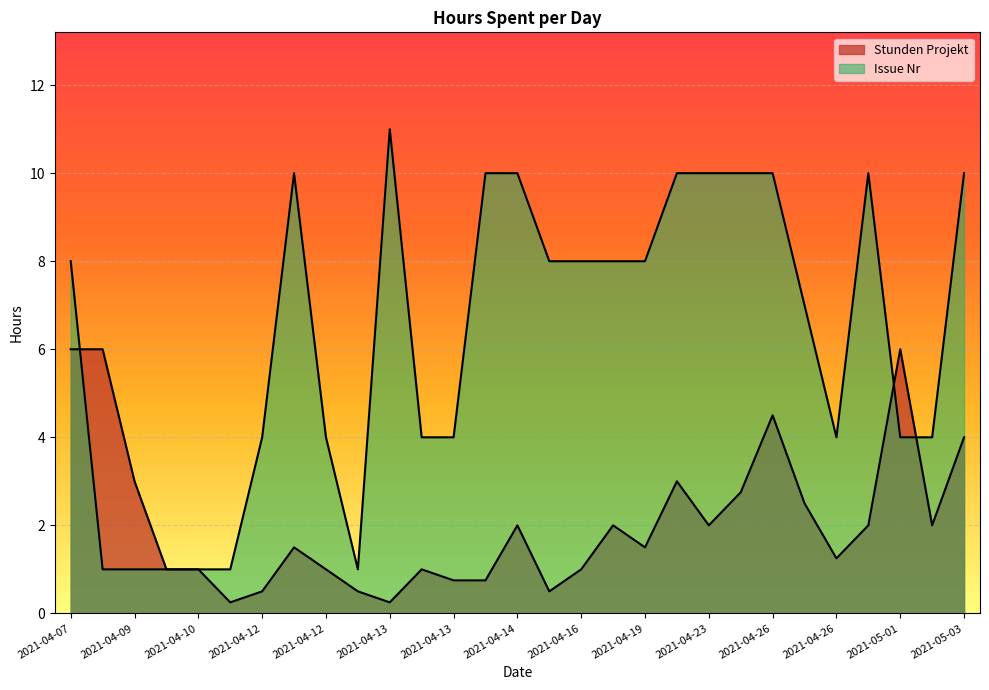

What is the label of the 8th point from the right?

2021-04-25